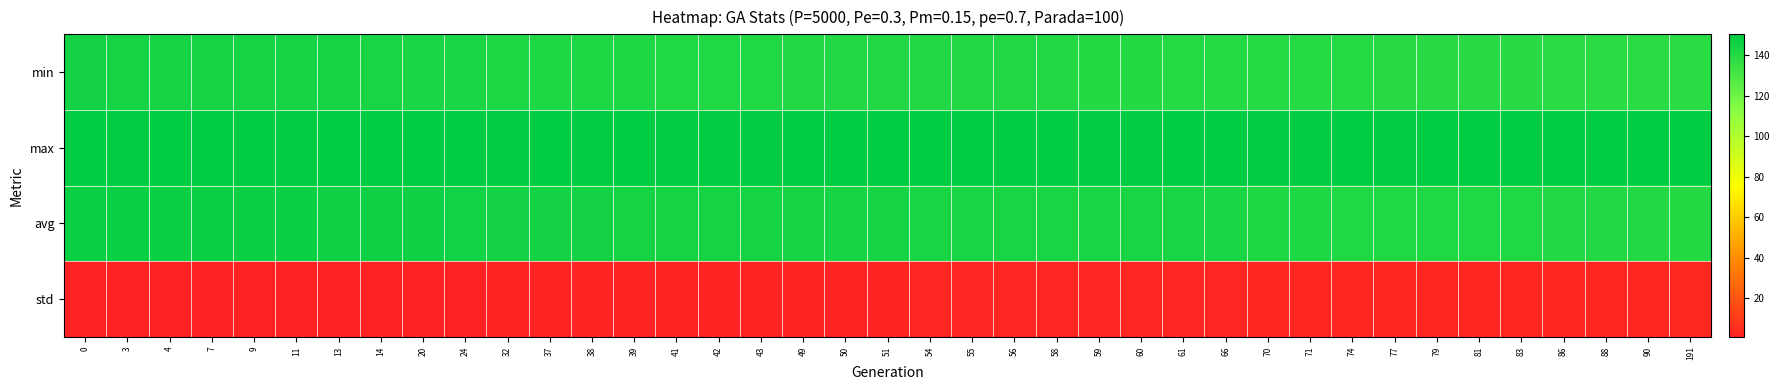

Reading left to right, extract all data points from this chart.

min: 0=144.8	3=144.5	4=144.0	7=143.9	9=143.9	11=143.8	13=143.5	14=143.3	20=142.7	24=142.3	32=142.2	37=142.2	38=142.1	39=142.0	41=141.6	42=141.5	43=141.2	49=141.1	50=141.1	51=140.8	54=140.8	55=140.7	56=140.6	58=140.6	59=140.3	60=140.1	61=139.7	66=139.7	70=139.6	71=139.5	74=139.4	77=139.3	79=139.1	81=139.0	83=138.9	86=138.7	88=138.6	90=138.6	191=138.6
max: 0=150.2	3=149.8	4=150.3	7=150.1	9=150.0	11=149.8	13=150.2	14=150.2	20=149.9	24=150.0	32=149.8	37=150.0	38=149.7	39=149.9	41=149.8	42=149.9	43=149.9	49=150.0	50=150.1	51=149.9	54=150.1	55=150.0	56=150.0	58=149.9	59=149.8	60=149.8	61=149.9	66=149.9	70=149.8	71=149.8	74=150.1	77=149.6	79=149.9	81=150.5	83=150.1	86=150.0	88=150.0	90=150.4	191=149.9
avg: 0=147.8	3=147.1	4=146.9	7=146.7	9=146.5	11=146.4	13=146.2	14=146.2	20=145.8	24=145.6	32=145.1	37=144.8	38=144.7	39=144.6	41=144.4	42=144.4	43=144.3	49=143.8	50=143.8	51=143.7	54=143.4	55=143.3	56=143.2	58=143.1	59=143.0	60=142.9	61=142.9	66=142.4	70=142.0	71=141.9	74=141.6	77=141.5	79=141.4	81=141.3	83=141.2	86=141.0	88=140.9	90=140.7	191=140.0
std: 0=0.8	3=0.9	4=0.9	7=1.0	9=1.1	11=1.1	13=1.1	14=1.1	20=1.2	24=1.3	32=1.4	37=1.6	38=1.6	39=1.6	41=1.6	42=1.7	43=1.7	49=1.8	50=1.9	51=1.9	54=2.0	55=2.0	56=2.1	58=2.1	59=2.2	60=2.2	61=2.2	66=2.4	70=2.5	71=2.6	74=2.7	77=2.7	79=2.7	81=2.8	83=2.8	86=2.9	88=3.0	90=3.0	191=3.3